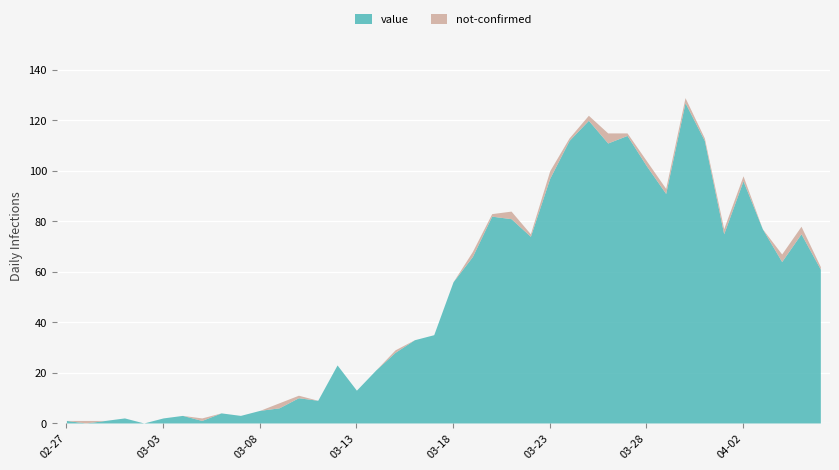

How many lines are shown in the chart?

2